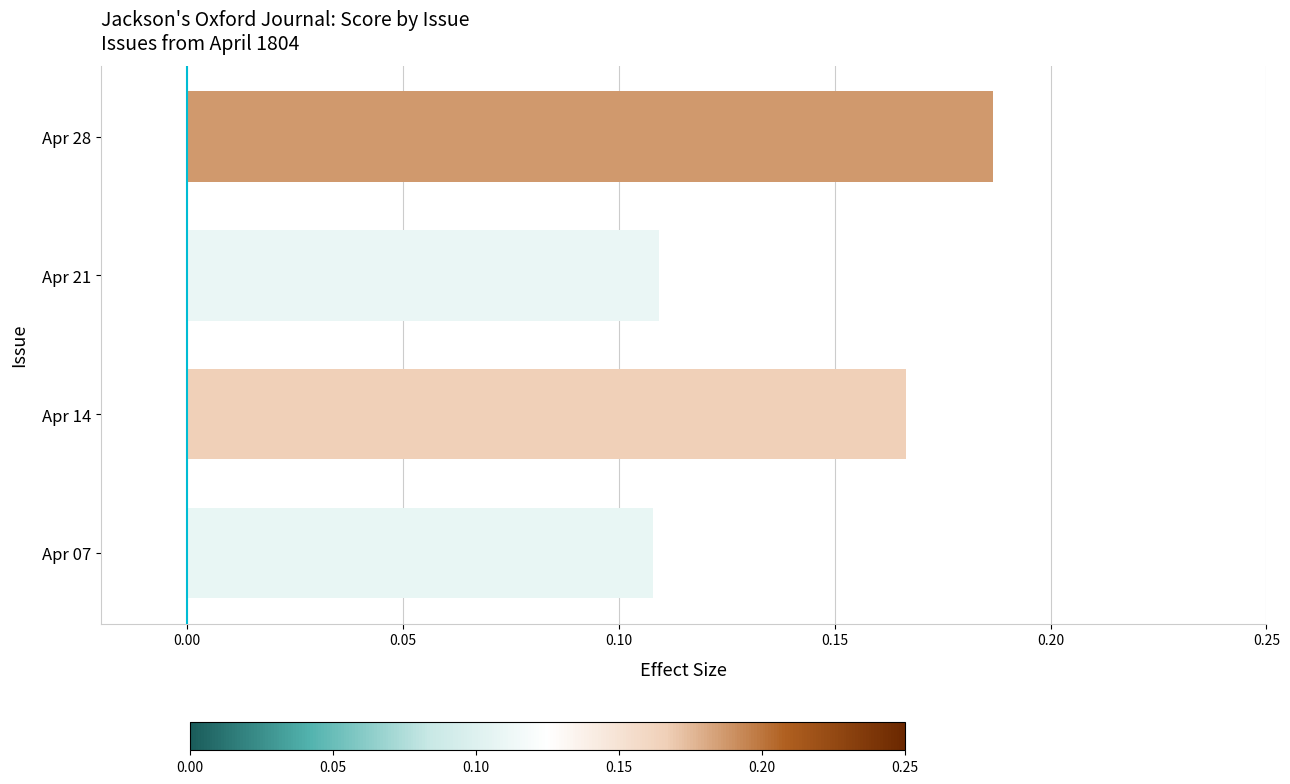

True or false: the data shows 0.1 at Apr 28.

False